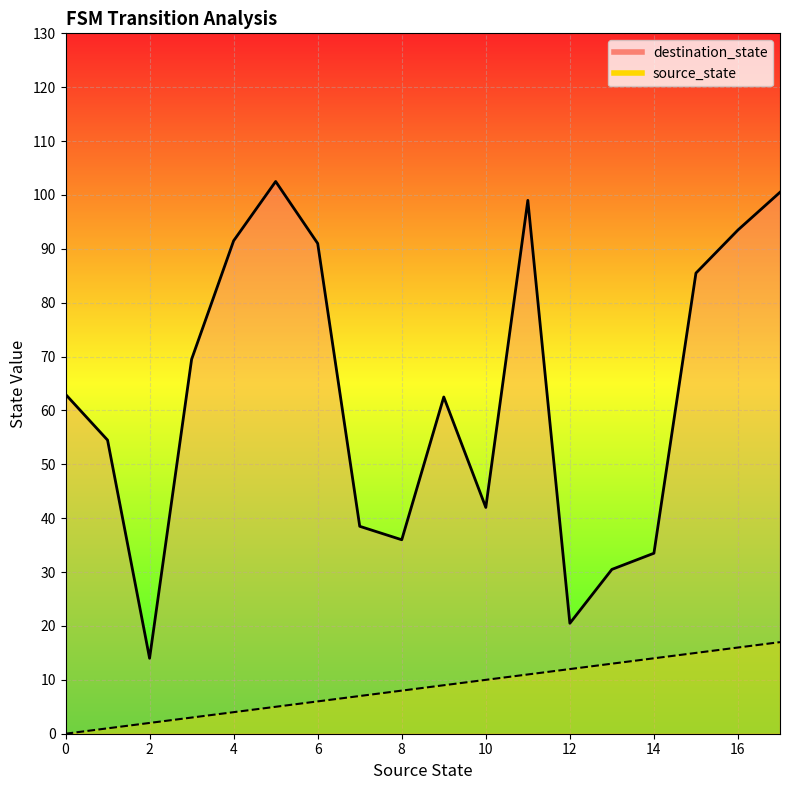

Read the source_state value at 31, to the nearest 5.

15